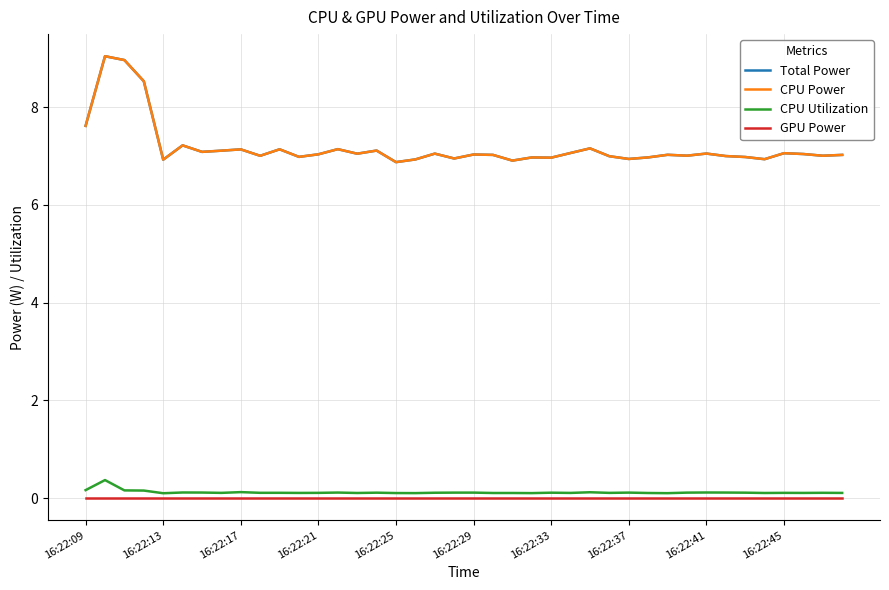

True or false: GPU Power has more than 0 interior local peaks.

False